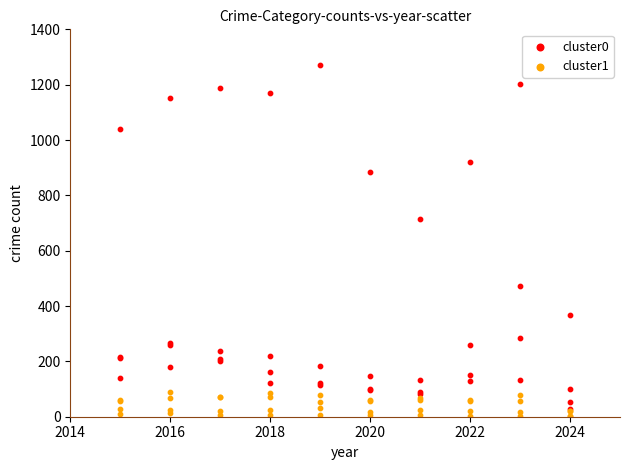

Which series reaches the maximum Y coordinate?

cluster0